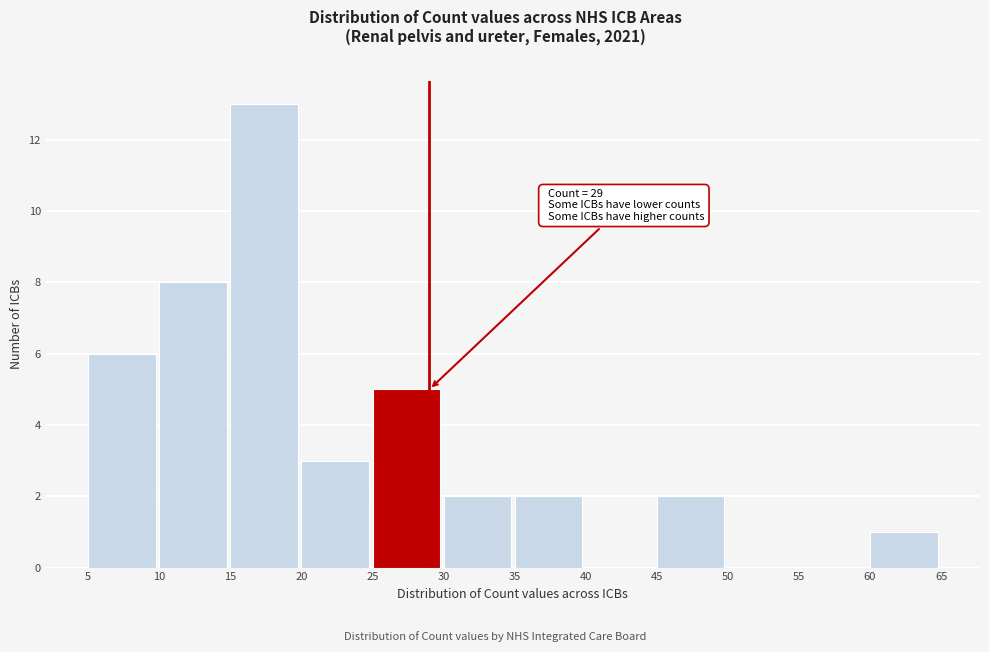

Which range on the x-axis has the tallest bar?

15 to 20